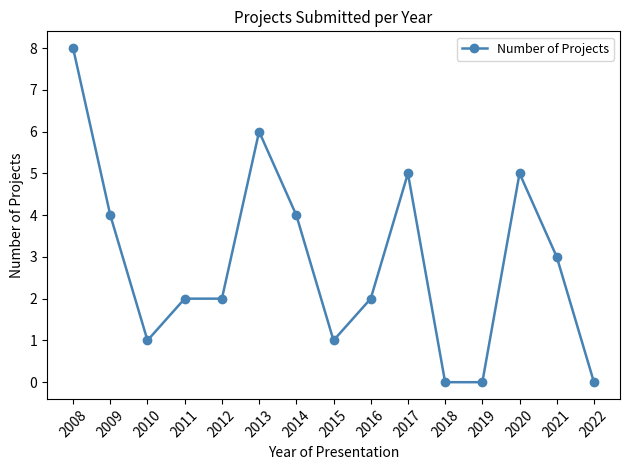

What is the average value?

3